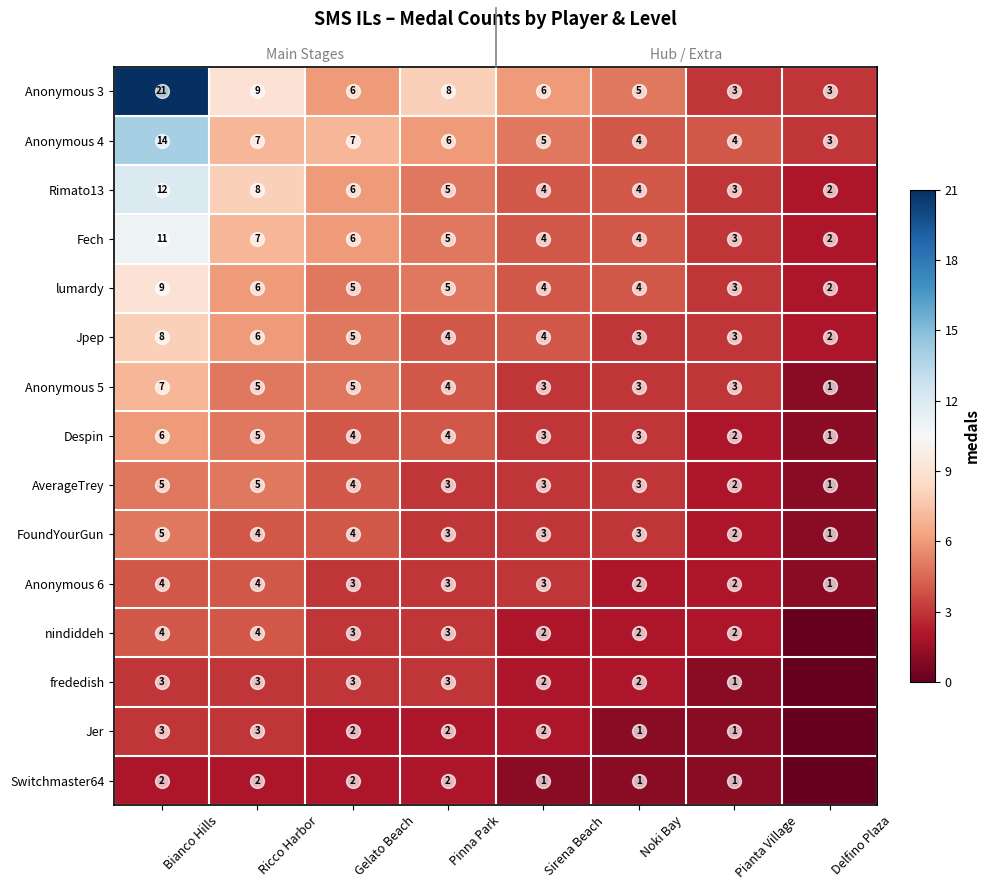

At which category is the sum across all series the highest?

Bianco Hills